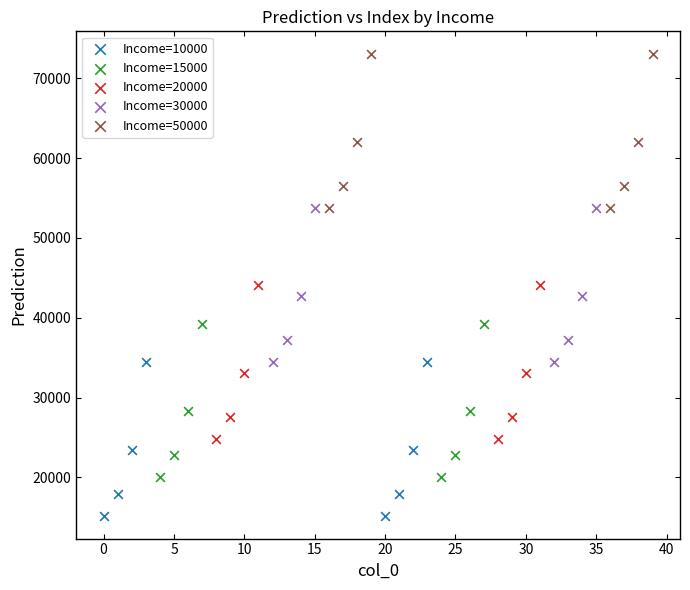

Which series reaches the minimum Y coordinate?

Income=10000